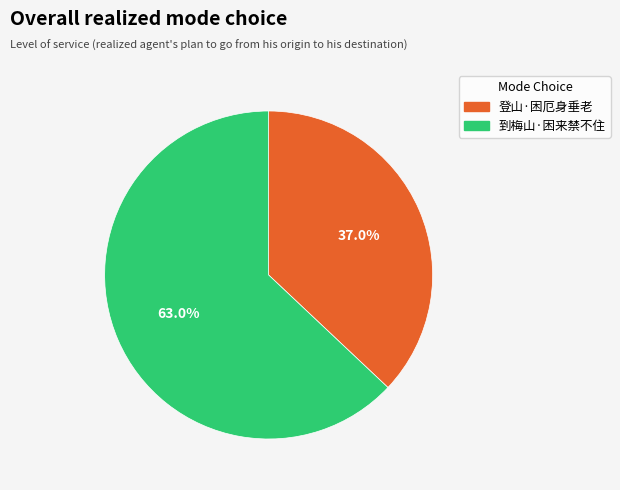

Combined, do 登山·困厄身垂老 and 到梅山·困来禁不住 account for over 50%?

Yes